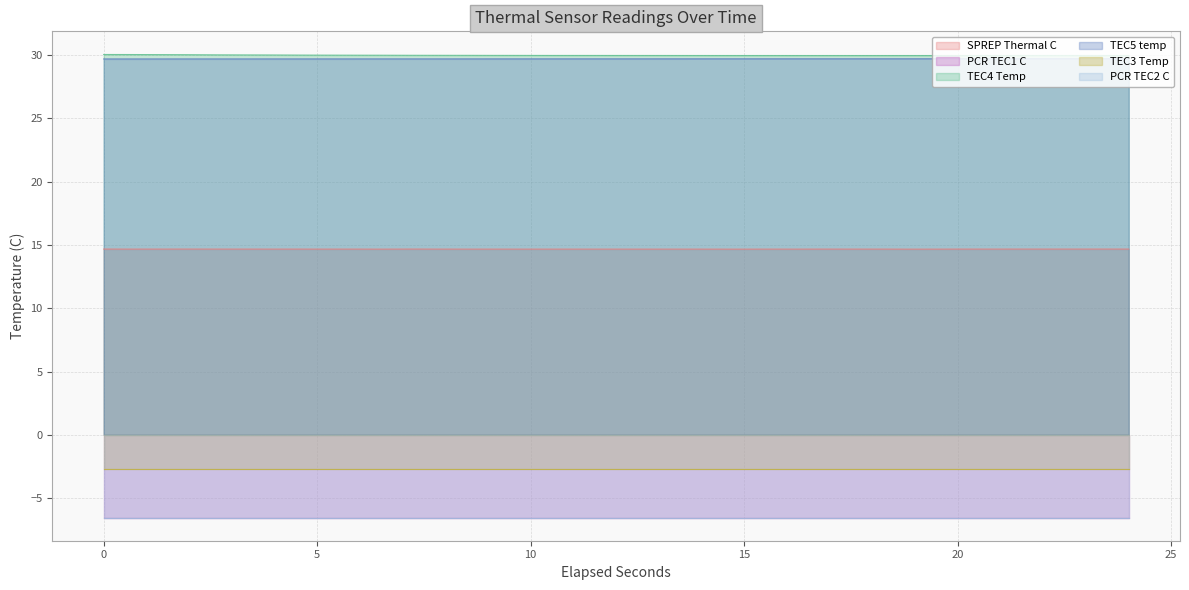

What is the lowest value of the TEC5 temp series?

29.7